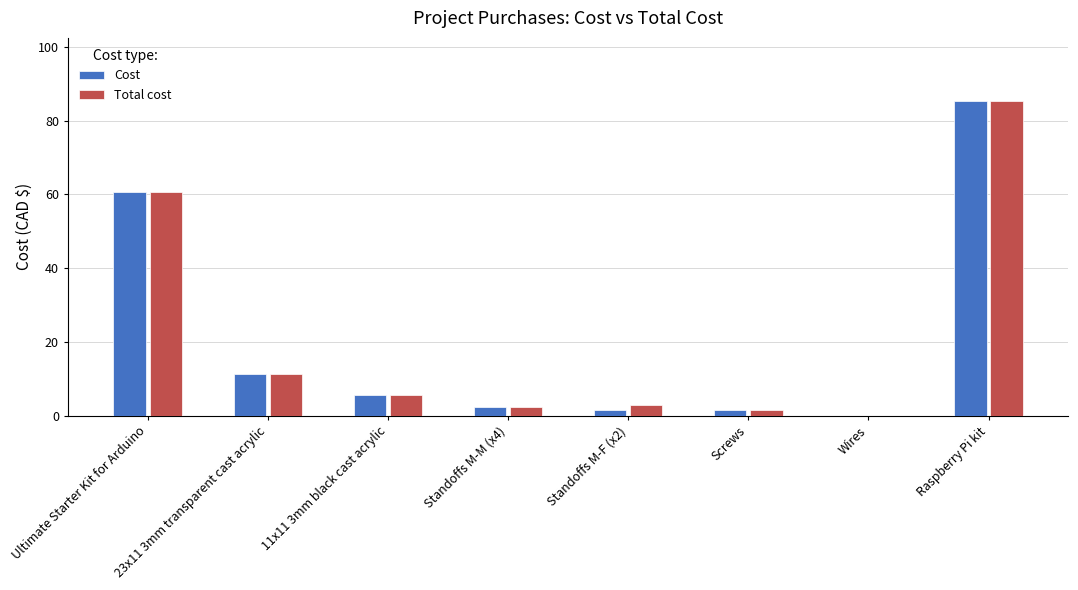

The Cost series shows 18.6 at Raspberry Pi kit. True or false?

False